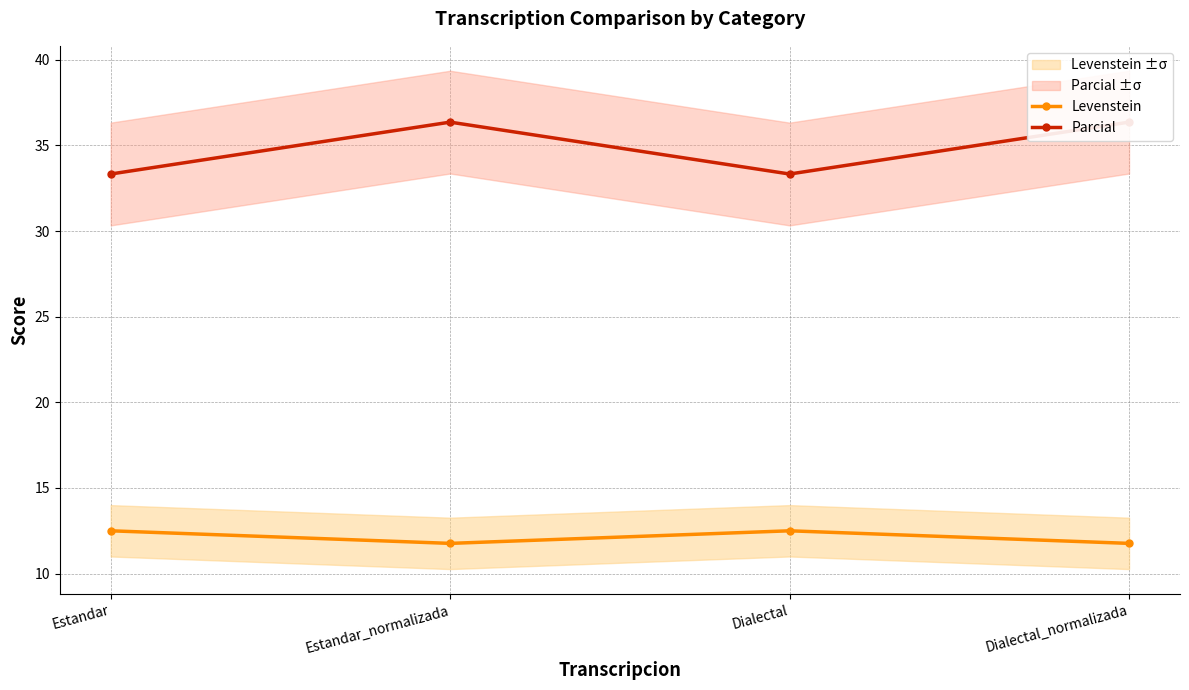

At which category is the sum across all series the highest?

Estandar_normalizada